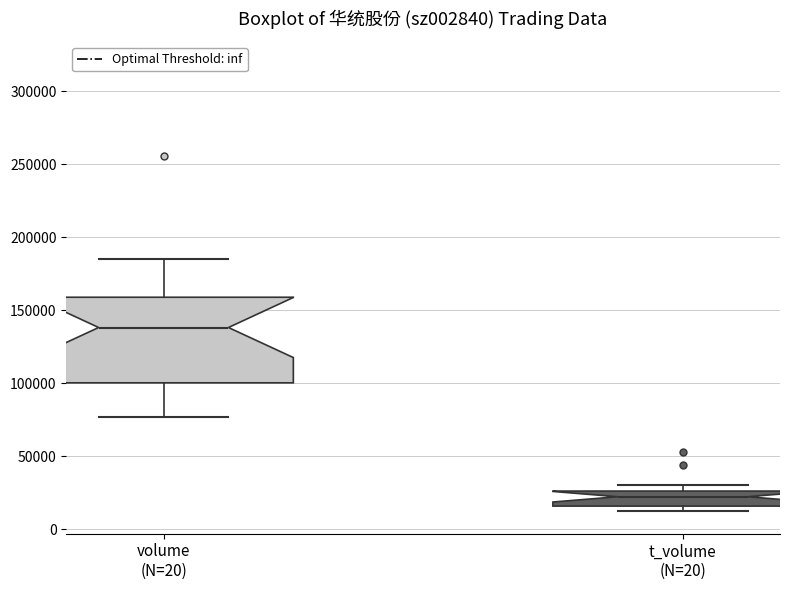

Reading left to right, transcribe this box plot: for each box, give where its median line is, the range the box spans, and where its two whiskers end, as read against the y-axis. The values are not printed on the chart, so give them approximately, as read against the axis.

volume (N=20): median 140000, box 100000 to 160000, whiskers 75000 to 185000
t_volume (N=20): median 20000, box 15000 to 25000, whiskers 10000 to 30000